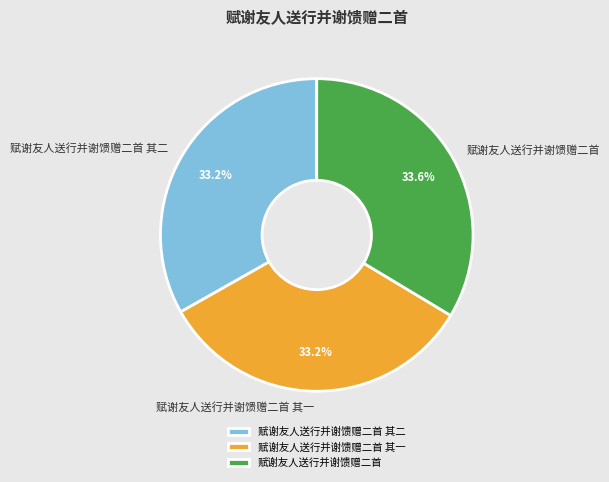

What percentage is NOT represented by 赋谢友人送行并谢馈赠二首?

66.4%